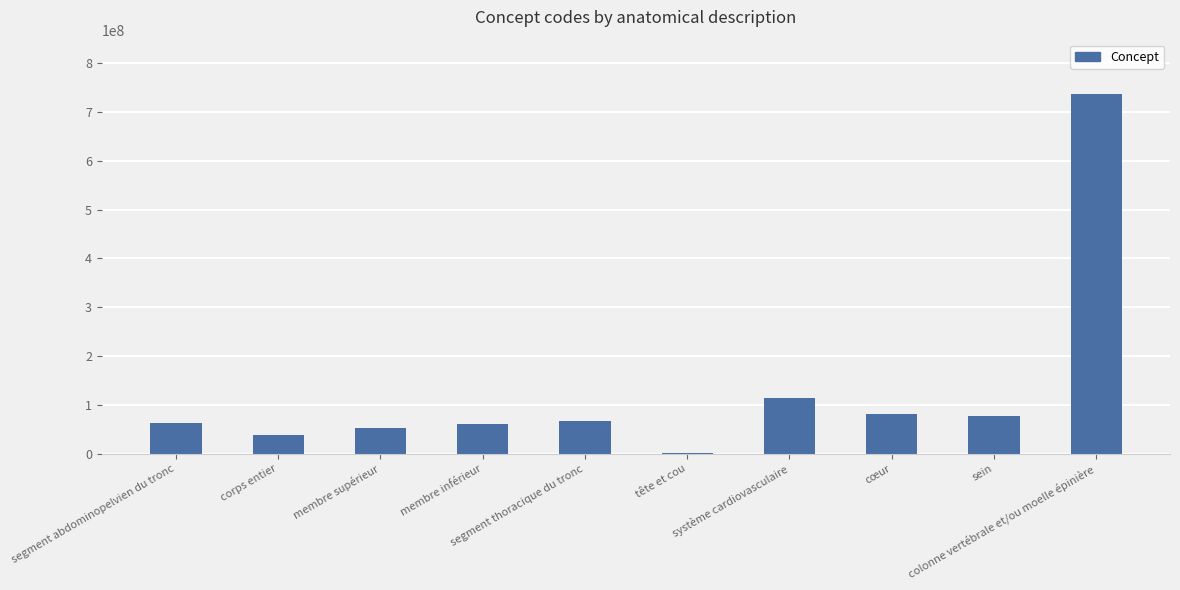

What is the sum of all values?

1293377061